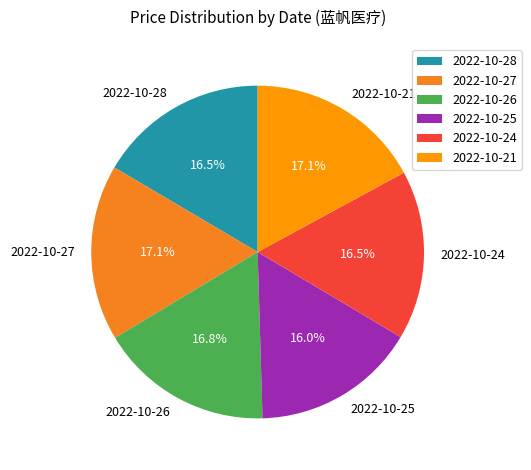

To the nearest percent, what is the combined percentage of 2022-10-26 and 2022-10-28?

33%